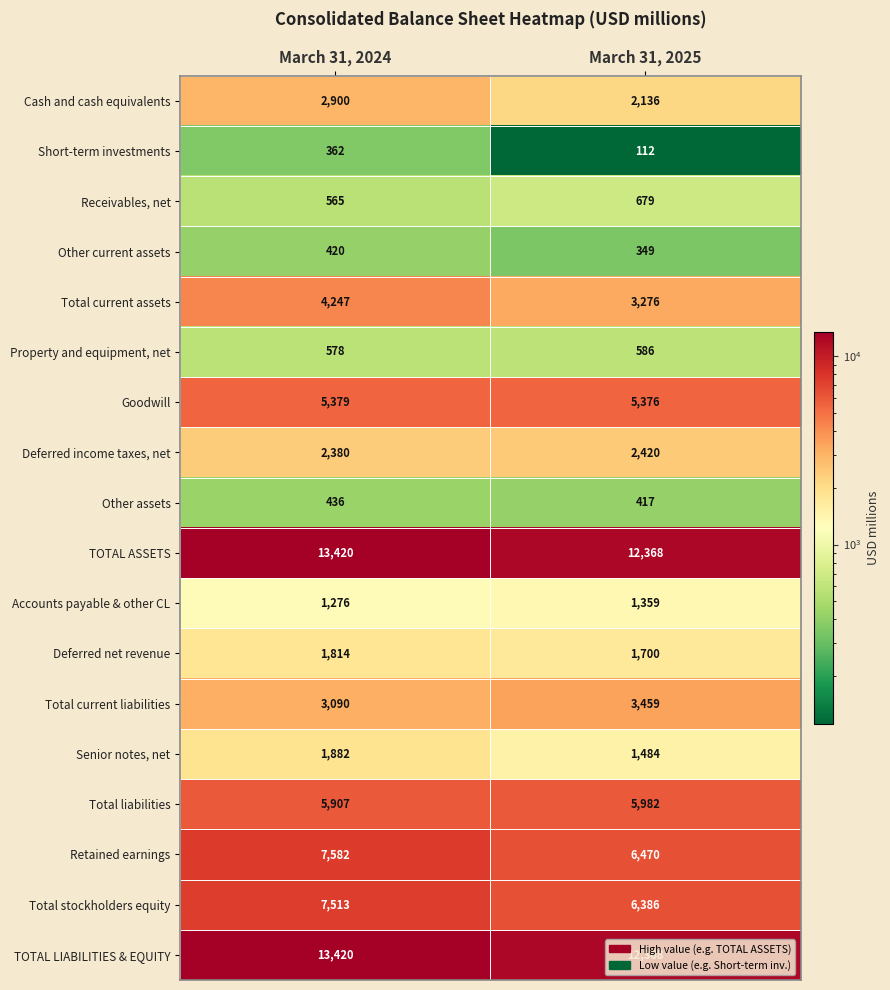

Which series has the largest range (max minus min)?

Total stockholders equity